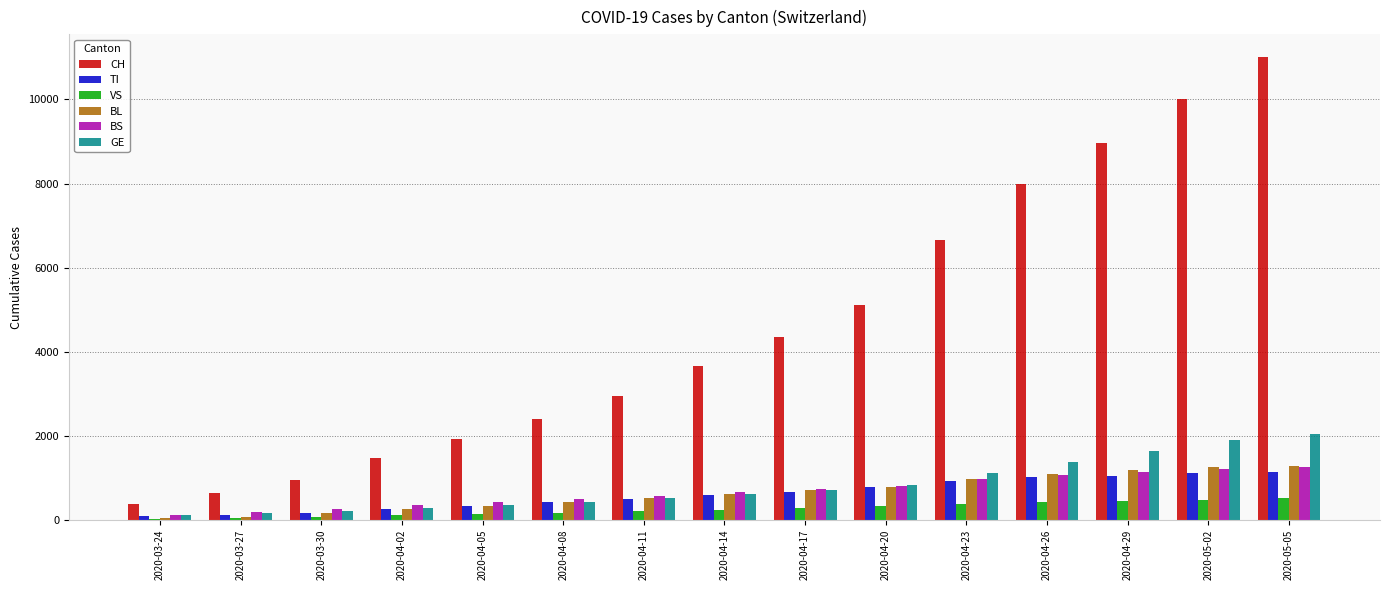

Which series has the largest range (max minus min)?

CH